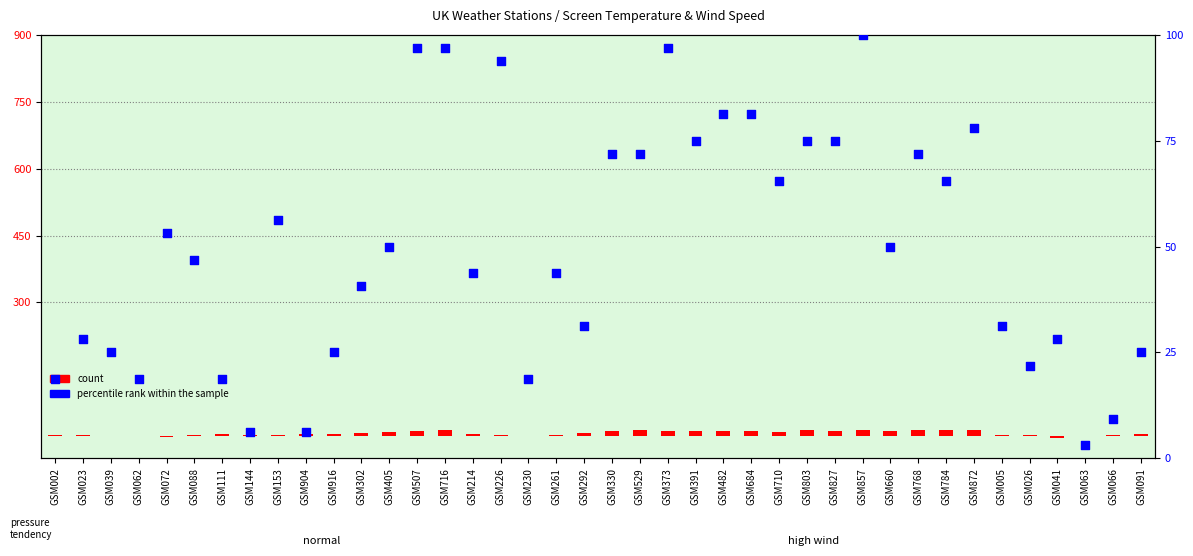

What are all the series names shown in the legend?

count, percentile rank within the sample